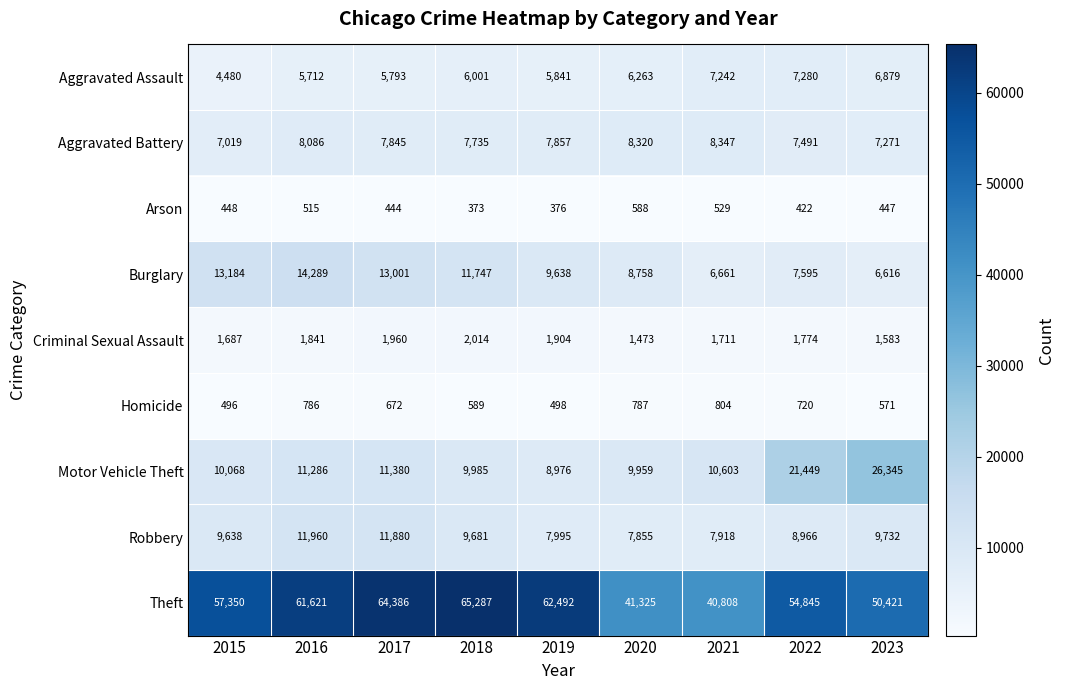

At which label does Homicide first exceed 672?

2016